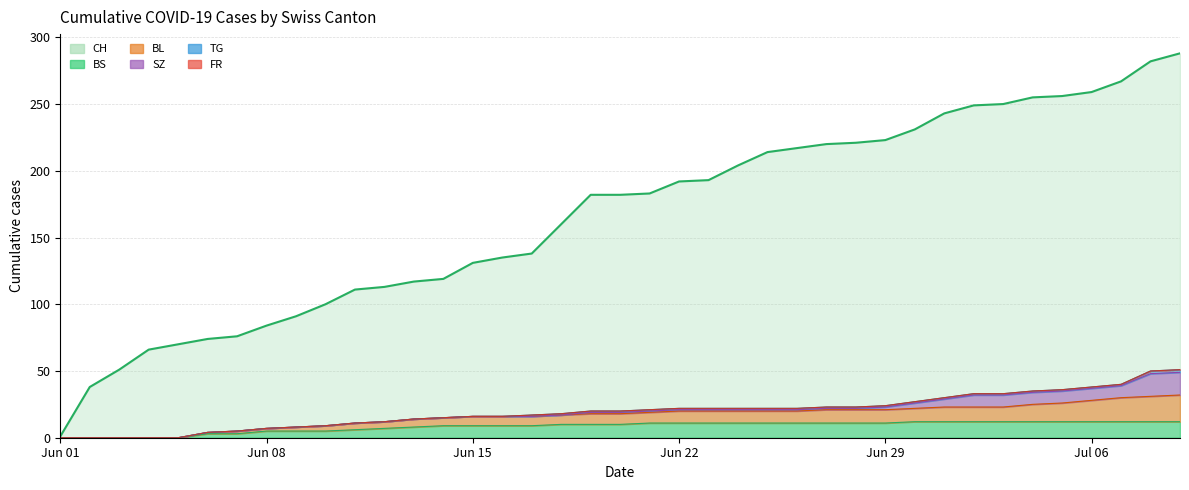

How many values in the BS series exceed 10?

19